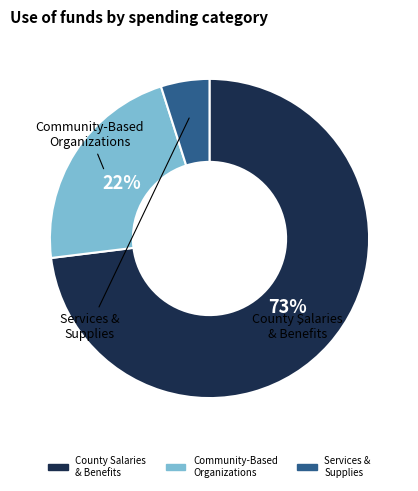

How many segments does this pie chart have?

3